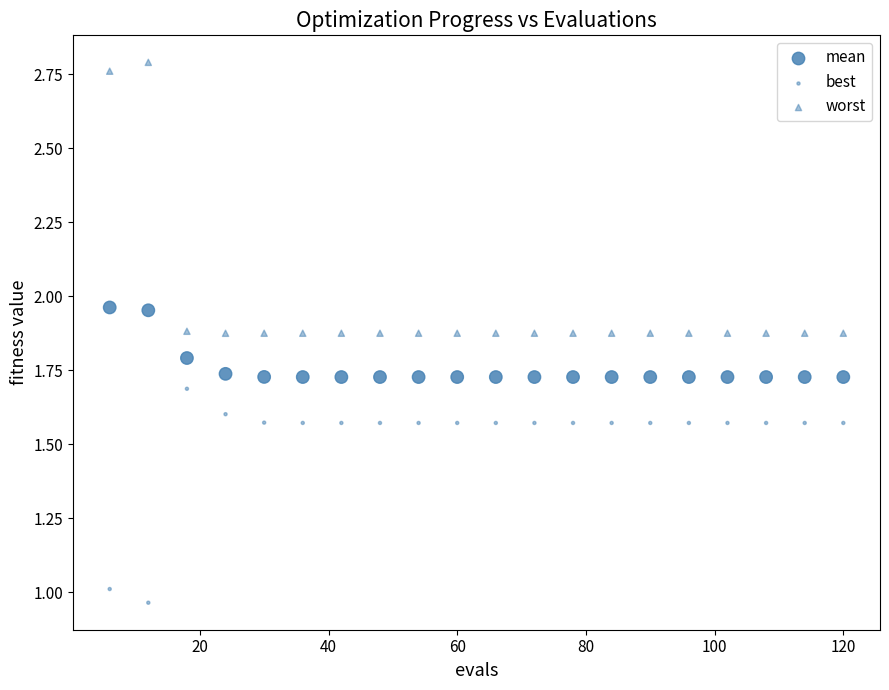

How many points are shown in the scatter plot?

60